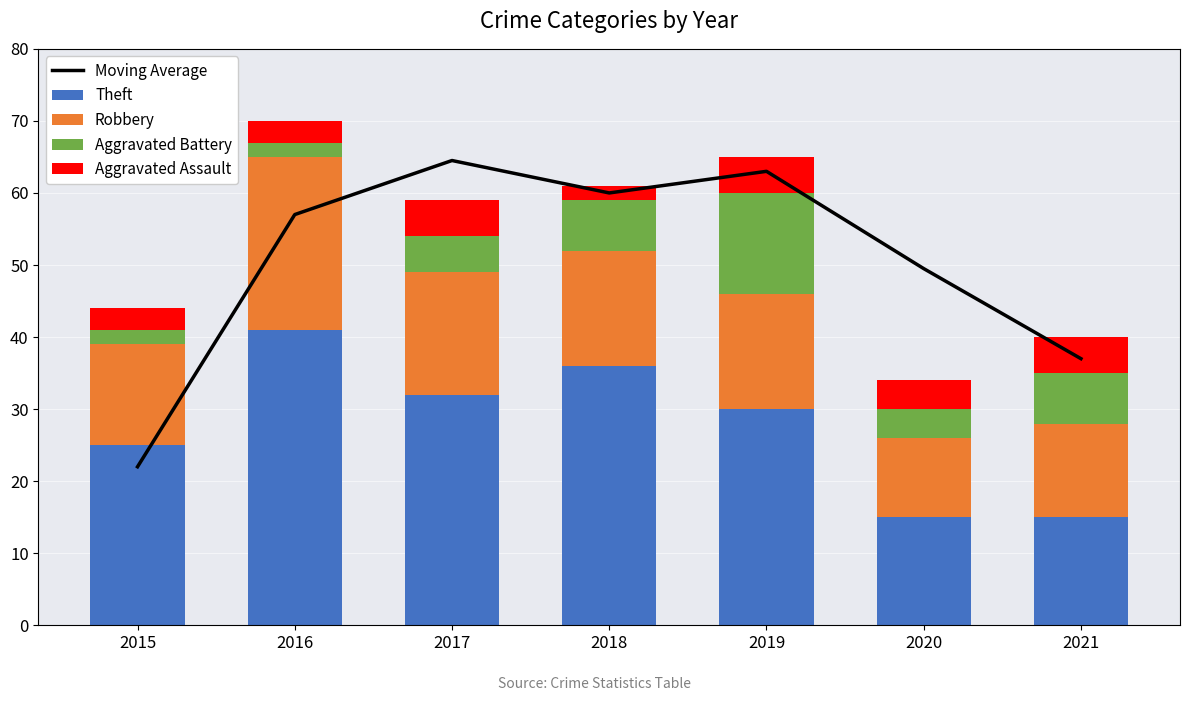

At which label does Theft first exceed 30?

2016